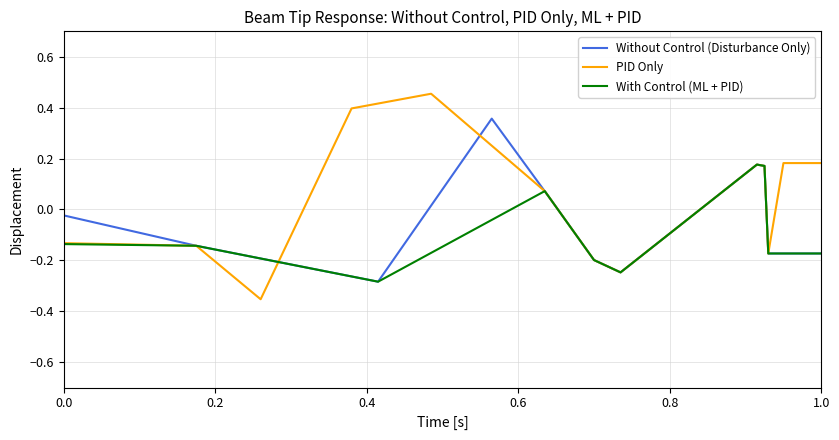

Which series has the largest total across all categories?

PID Only